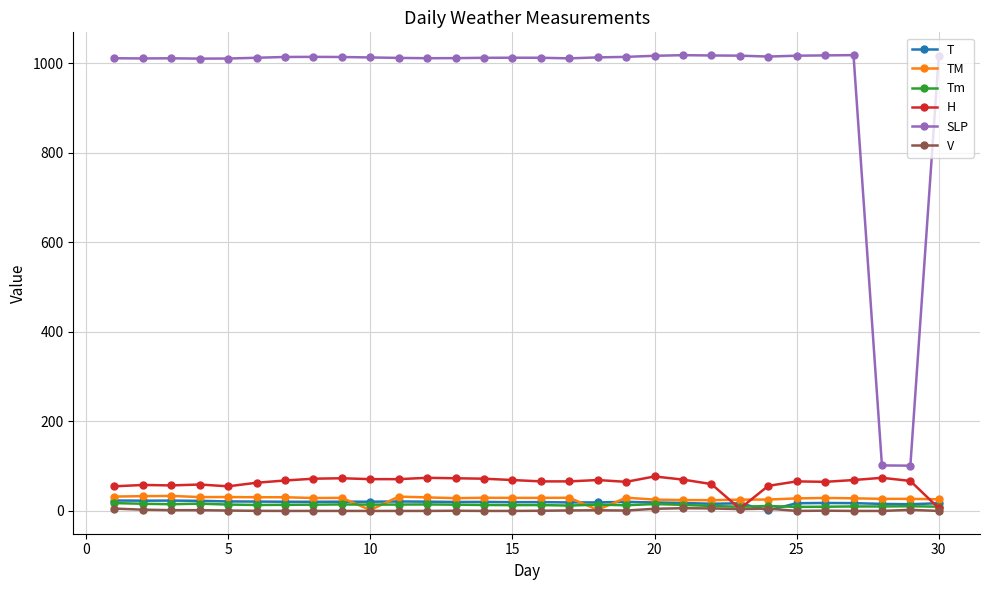

Which series has the largest total across all categories?

SLP